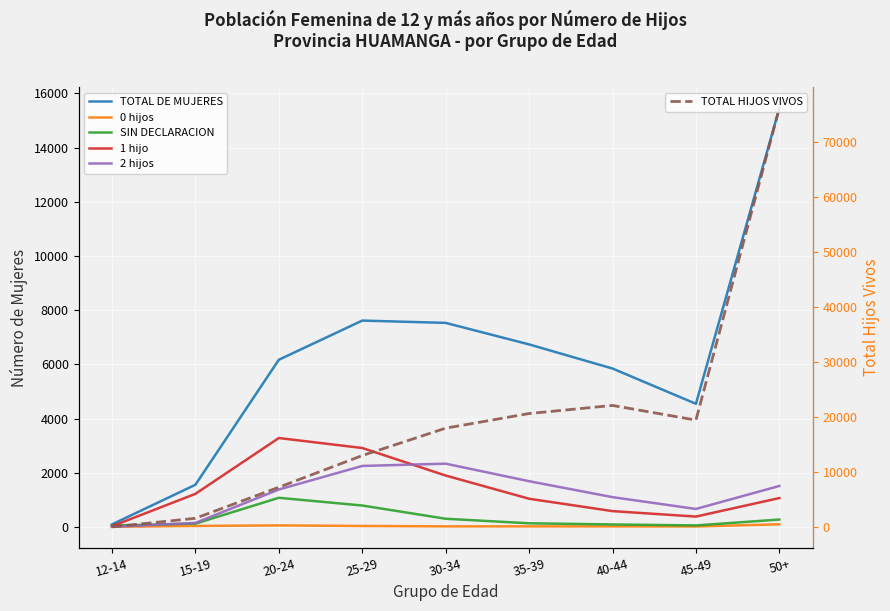

Reading left to right, transcribe all the data shown in this chart.

TOTAL DE MUJERES: 96	1558	6170	7616	7531	6737	5847	4546	15456
0 hijos: 8	39	59	38	24	24	22	20	100
SIN DECLARACION: 54	124	1078	793	305	137	94	58	276
1 hijo: 28	1223	3283	2915	1899	1043	586	385	1068
2 hijos: 6	151	1383	2253	2337	1690	1102	666	1514
TOTAL HIJOS VIVOS: 40	1591	7241	13000	17976	20639	22110	19444	76169